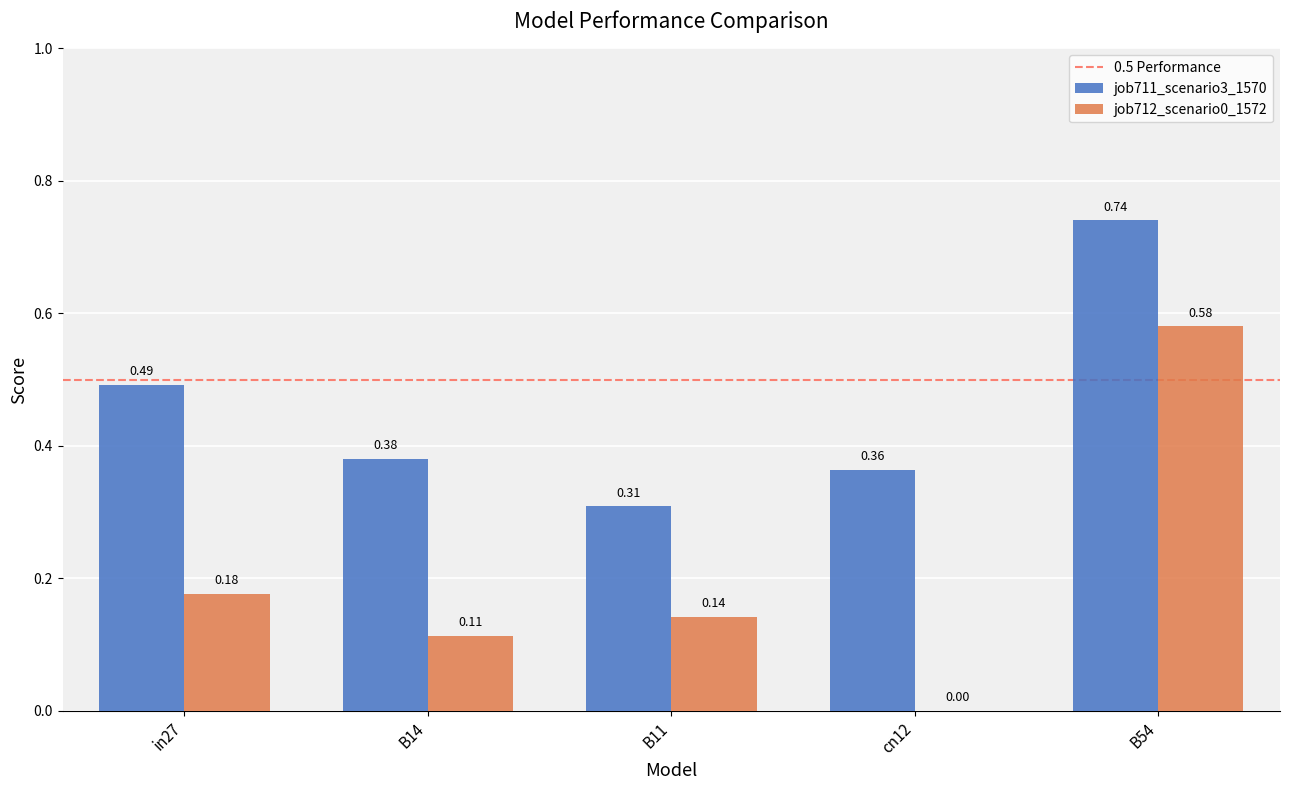

Is the value of job712_scenario0_1572 at cn12 greater than the value of job711_scenario3_1570 at B54?

No